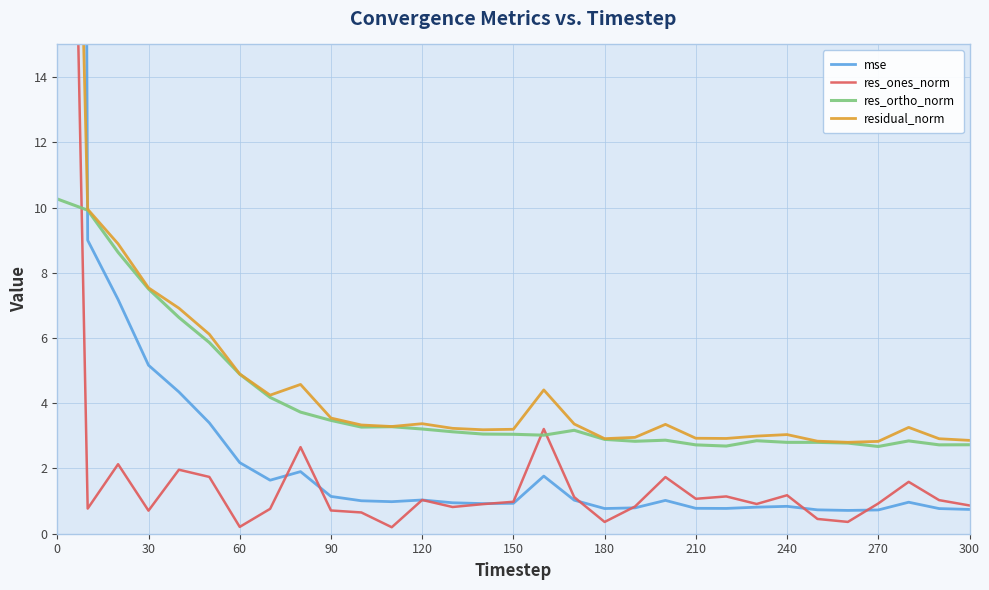

At 150, list the series in order from largest to smallest.

residual_norm, res_ortho_norm, mse, res_ones_norm